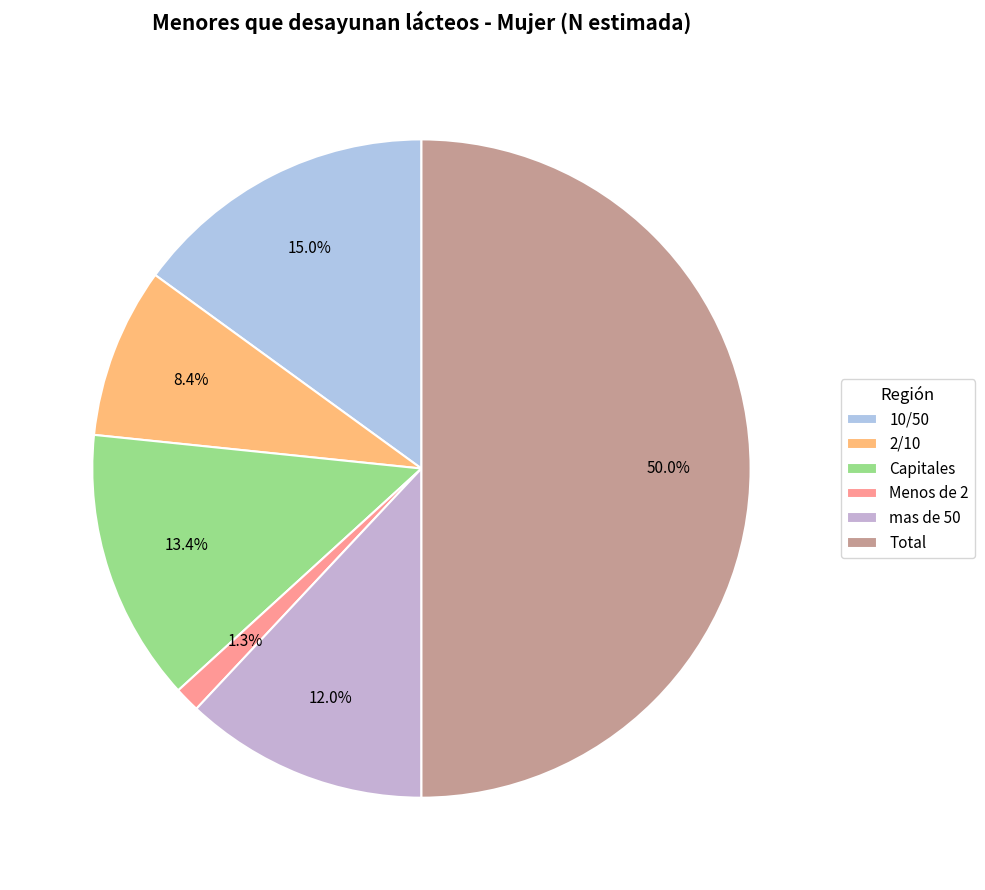

How many segments does this pie chart have?

6